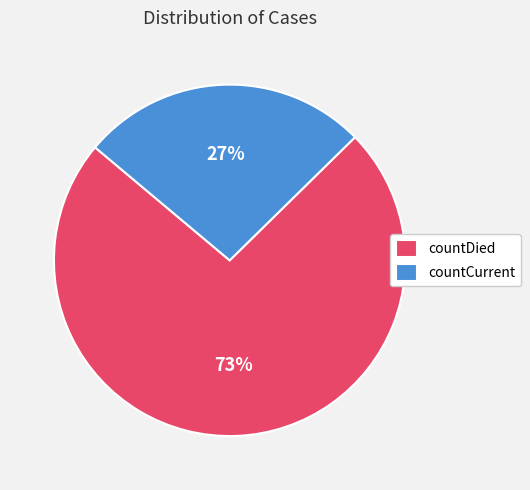

The countDied slice represents 87% of the pie. True or false?

False